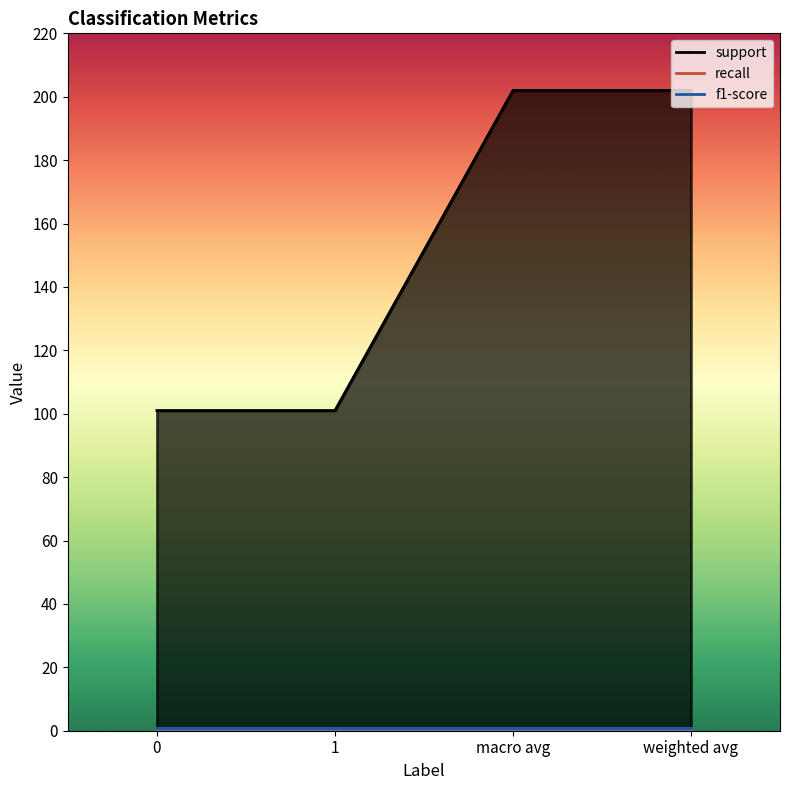

Does the chart display data point markers on the line(s)?

No